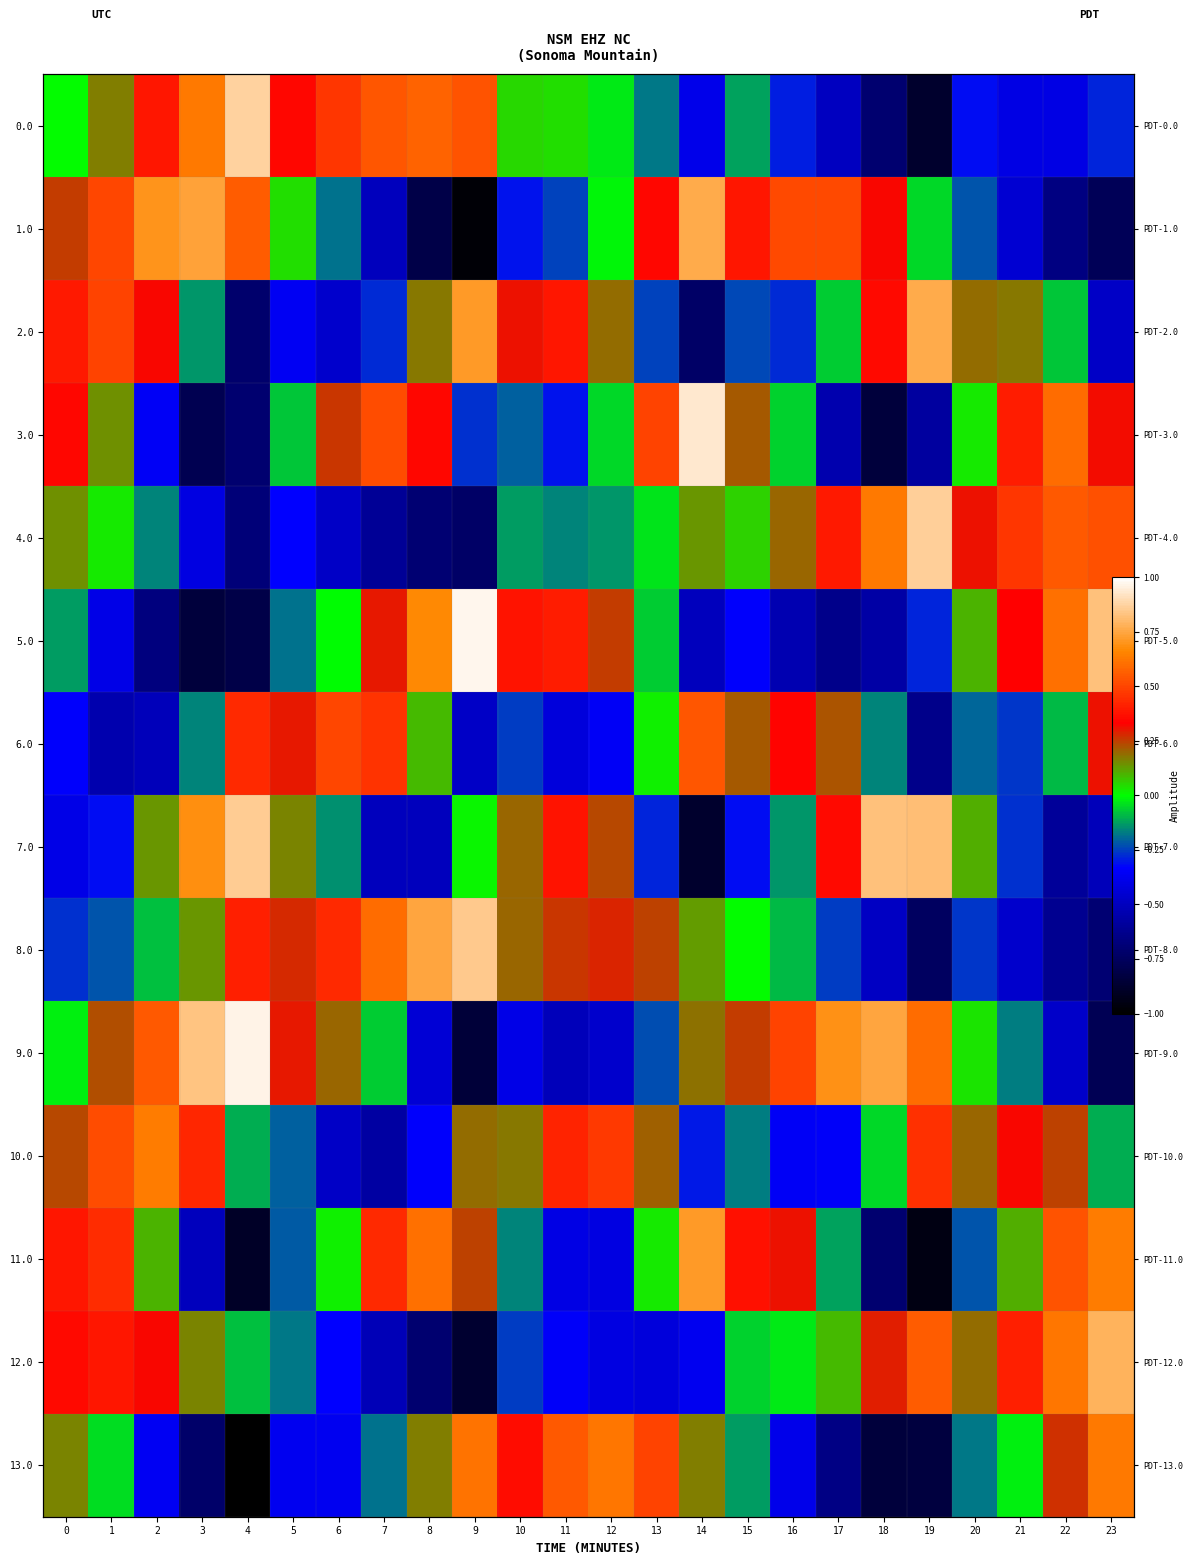

Where is 12.0 nearest to the value 0?

16